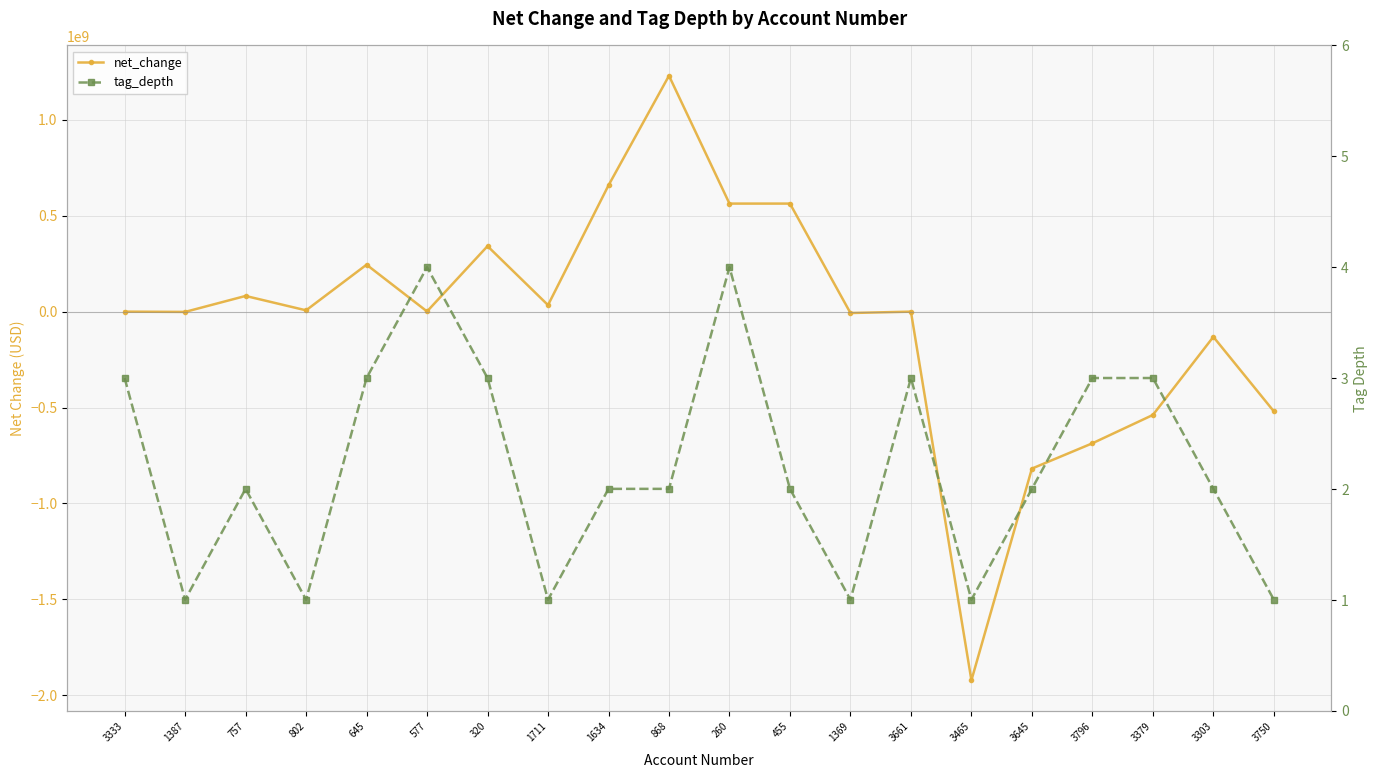

Which category has the highest value across all series?

868